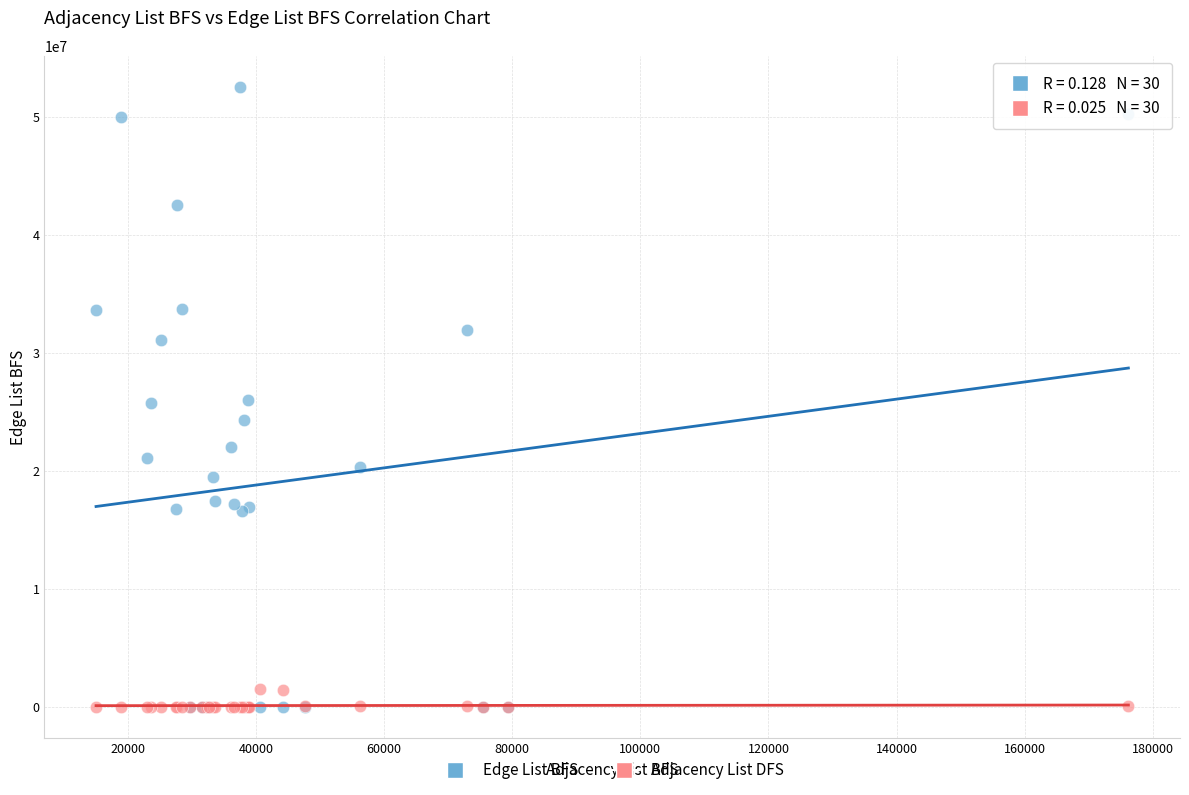

Which series has the widest spread of Y values?

Edge List BFS